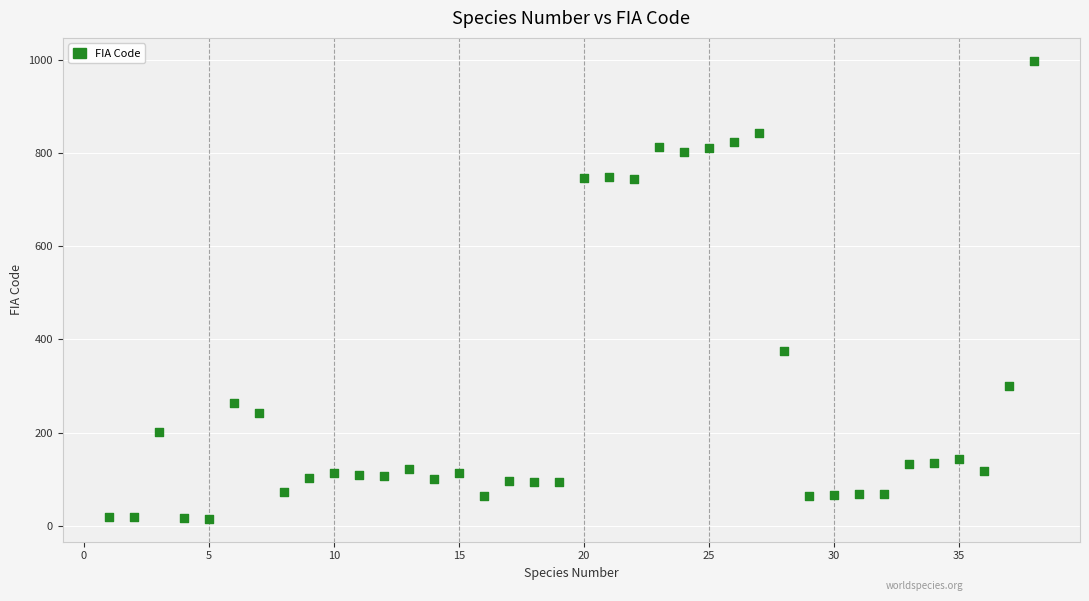

What is the range of X values (max minus min)?

37